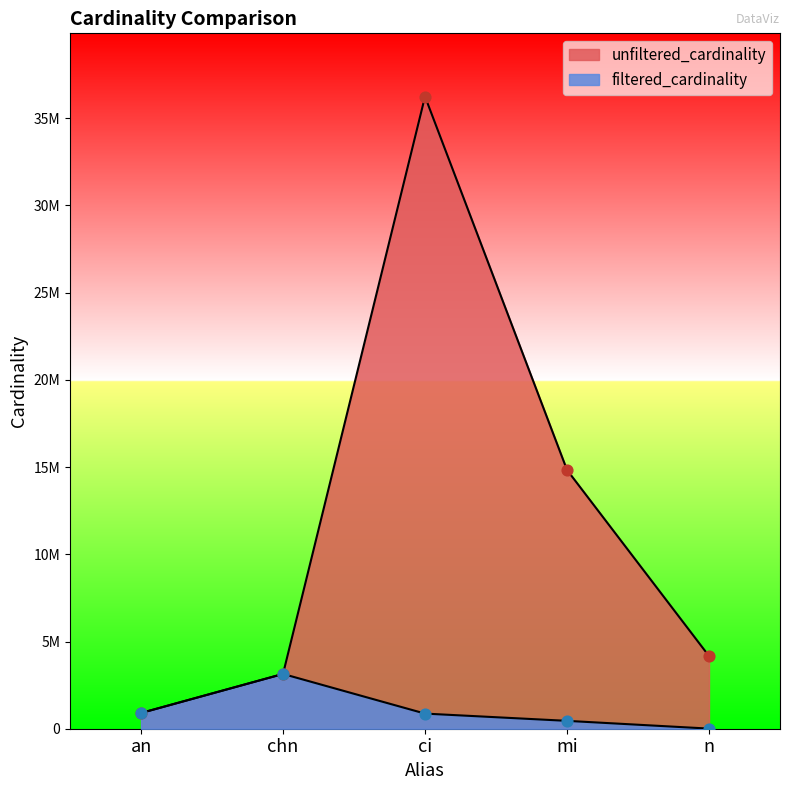

At which category is the sum across all series the highest?

ci